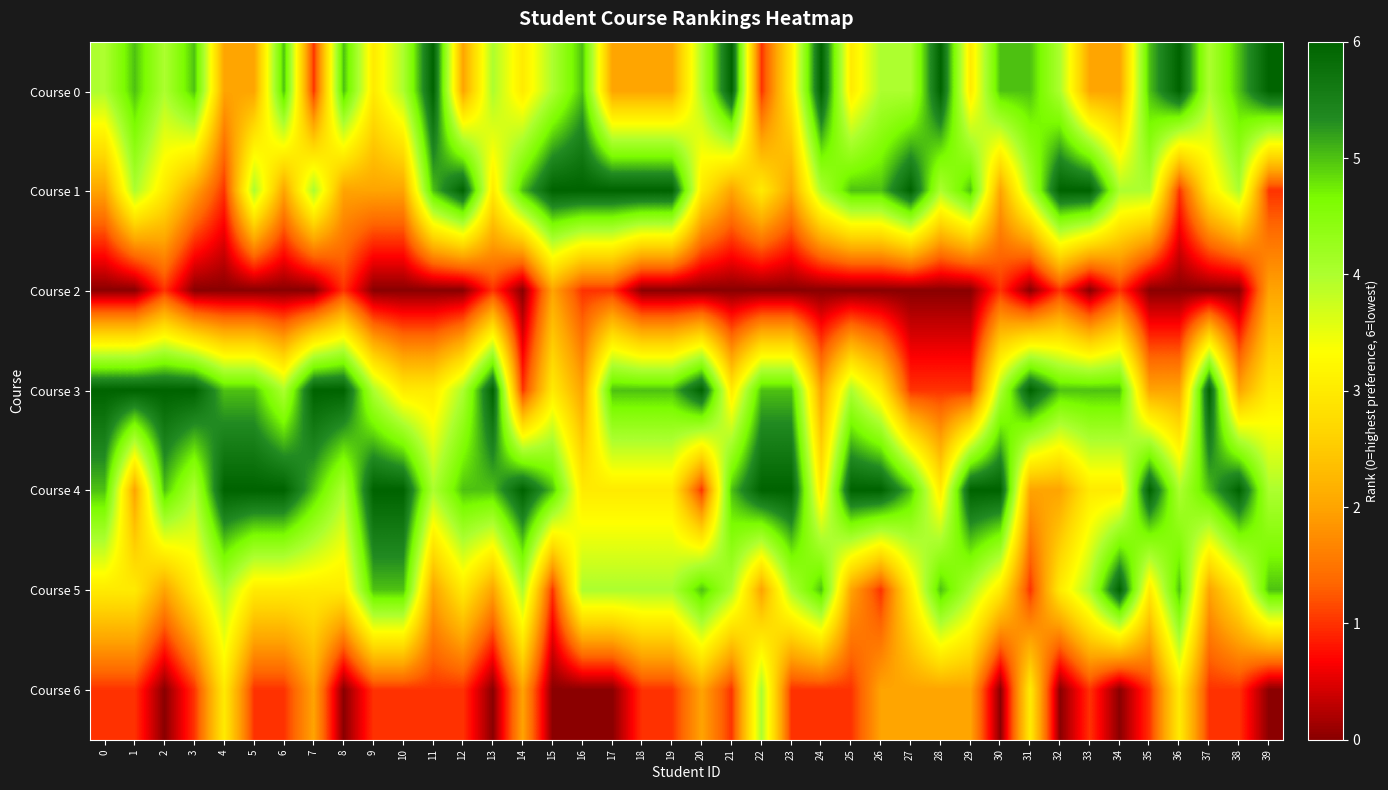

Rank the series by their maximum value, from lowest to highest.

Course 2, Course 6, Course 0, Course 1, Course 3, Course 4, Course 5